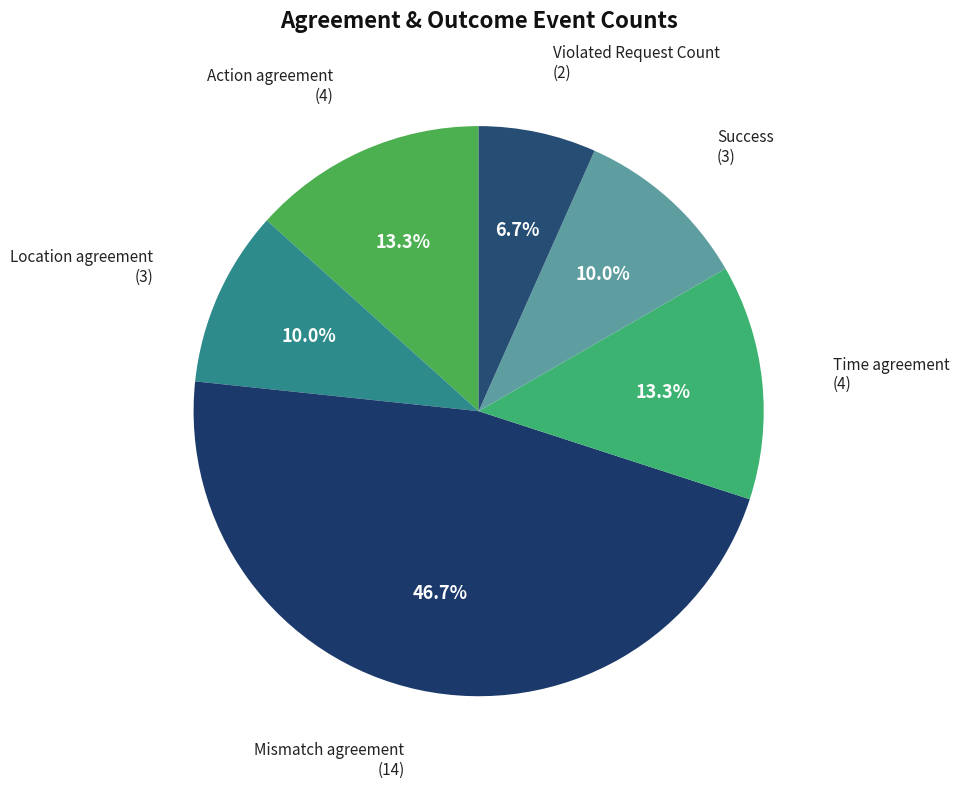

Which slice is the smallest?

Violated Request Count